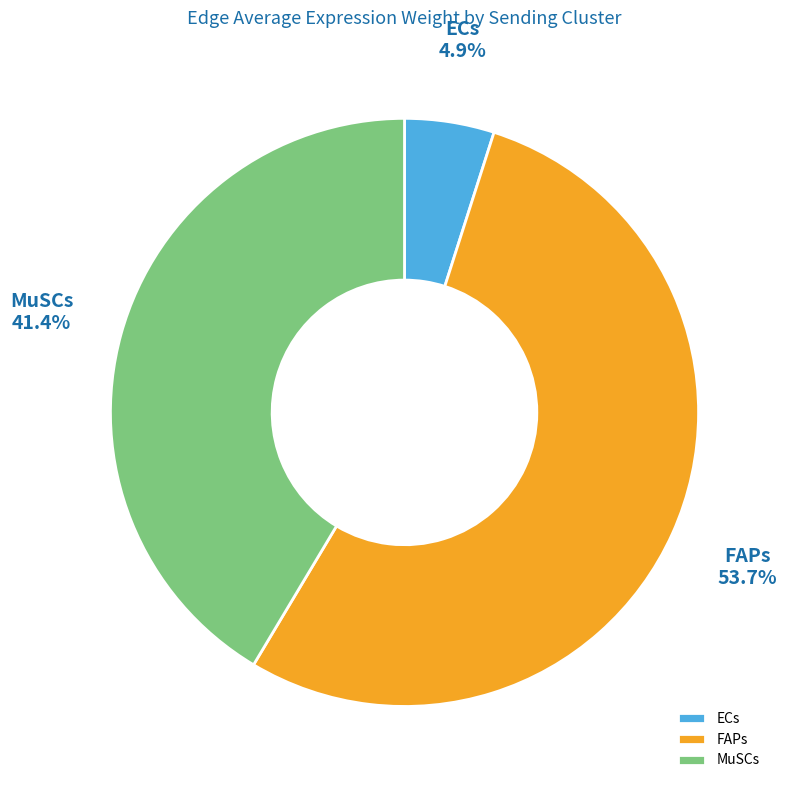

Which has a higher value, MuSCs or FAPs?

FAPs